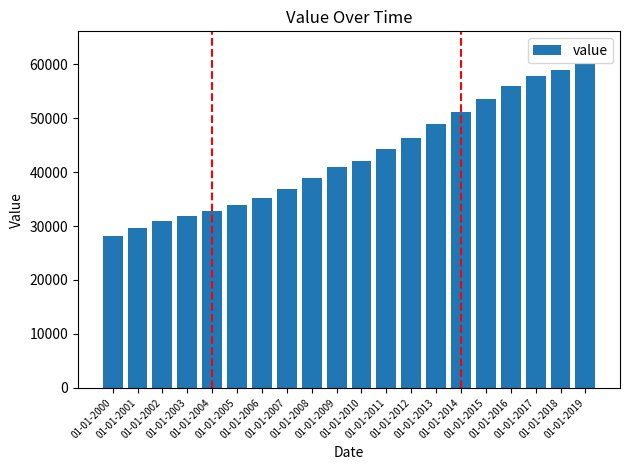

How many data points are less than 42068?

10